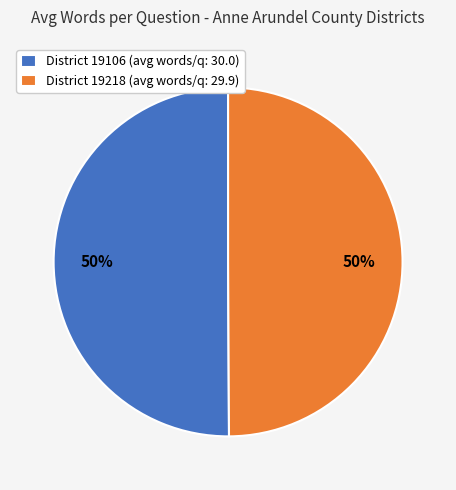

The District 19106 (avg words/q: 30.0) slice represents 50% of the pie. True or false?

True